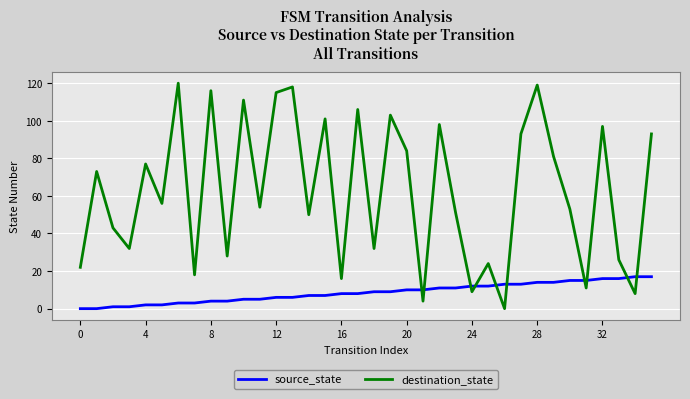

Rank the series by their average value, from highest to lowest.

destination_state, source_state